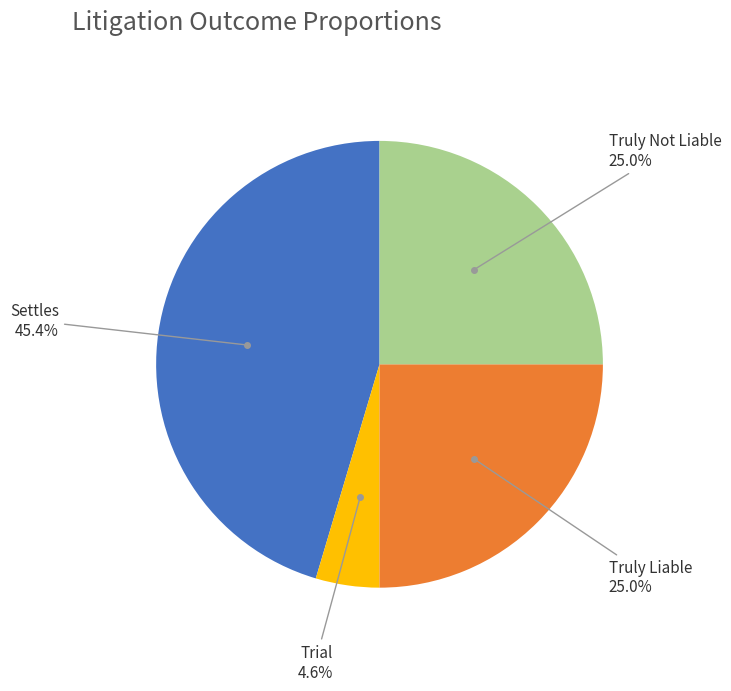

Is there any slice that represents more than half of the pie?

No